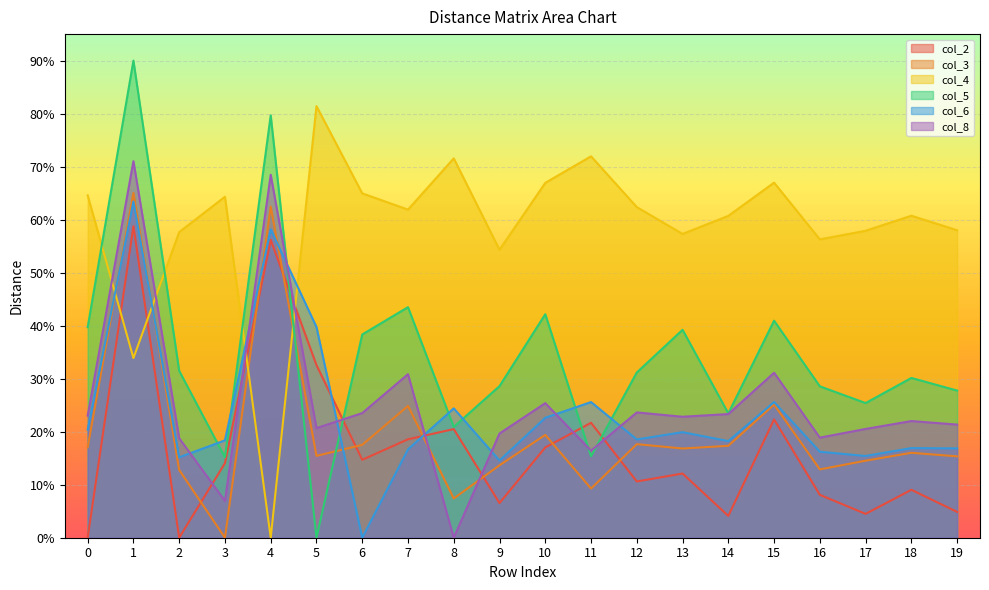

How many positive values does the col_5 series have?

19